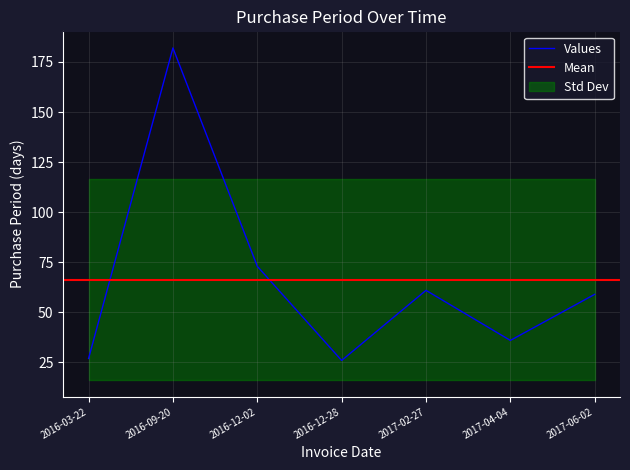

What is the label of the 7th point from the right?

2016-03-22